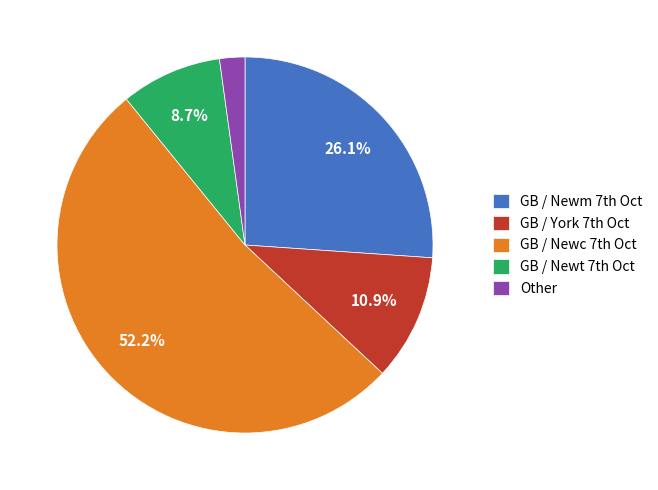

Does any single category account for the majority?

Yes